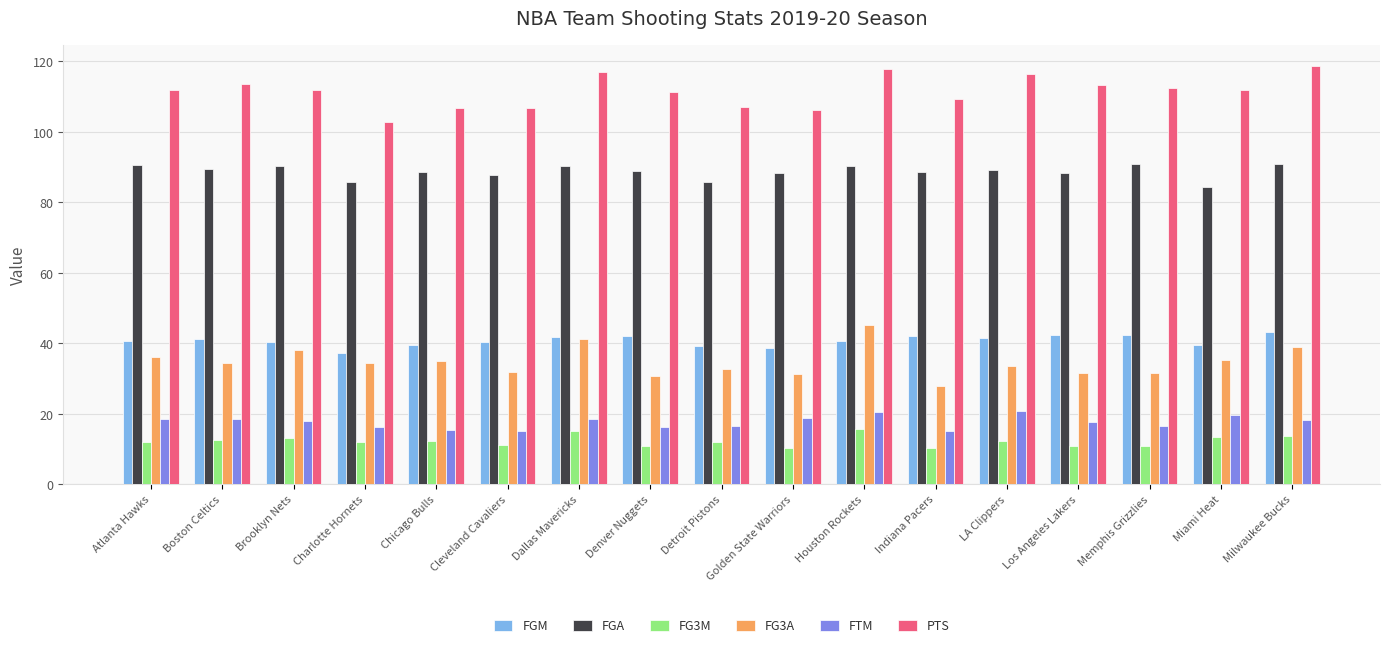

What is the approximate value of FGM at Houston Rockets?

40.8